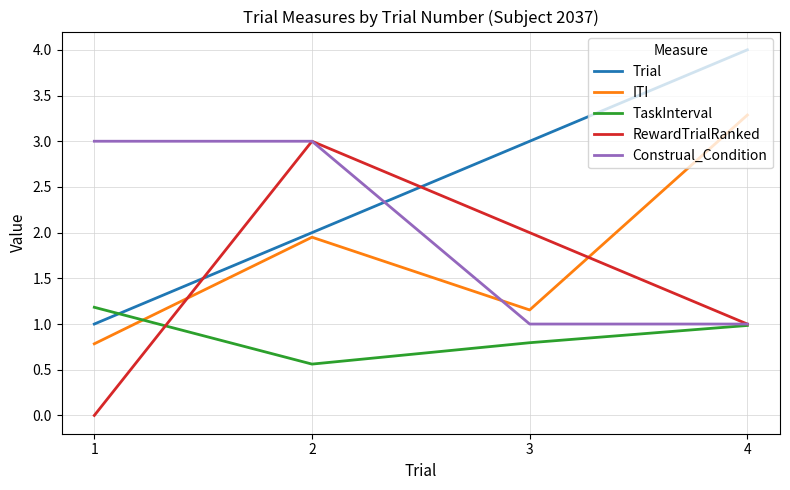

At which label does ITI first exceed 1?

2